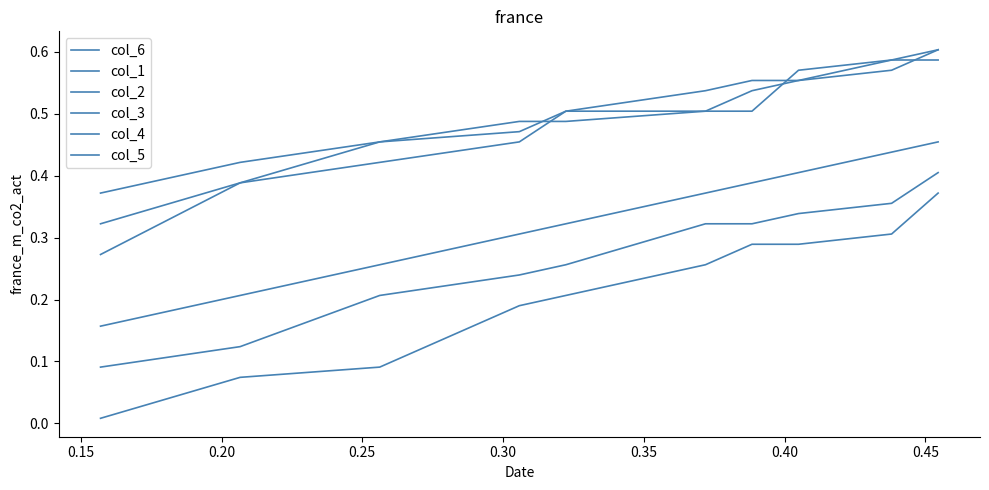

Does the chart have visible grid lines?

No